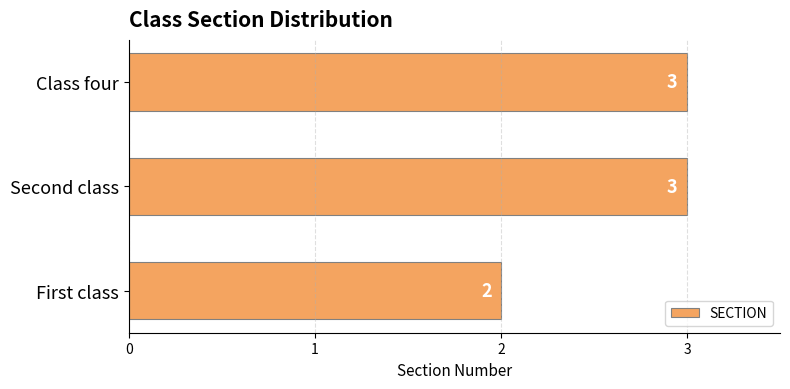

Reading bottom to top, transcribe all the data shown in this chart.

2	3	3